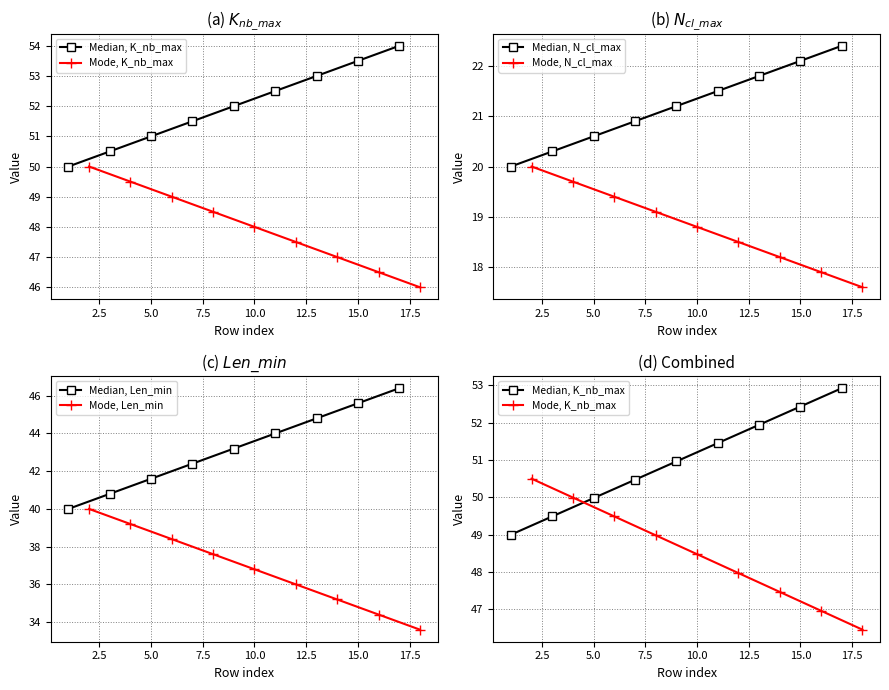

What is the maximum value for Median, N_cl_max?

22.4